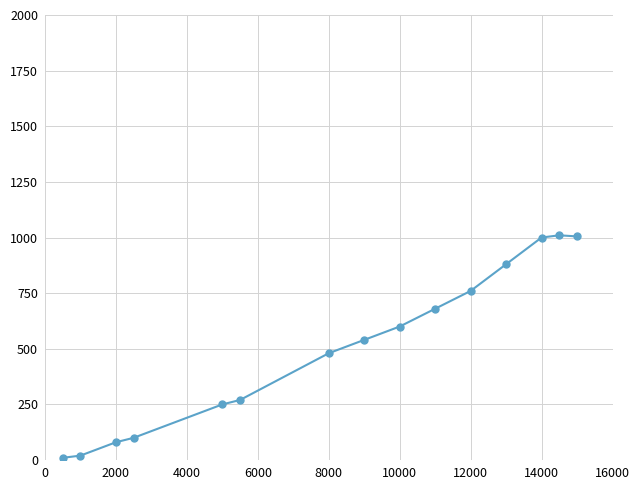

True or false: there are more than 2 points higher than both neighbors.

False